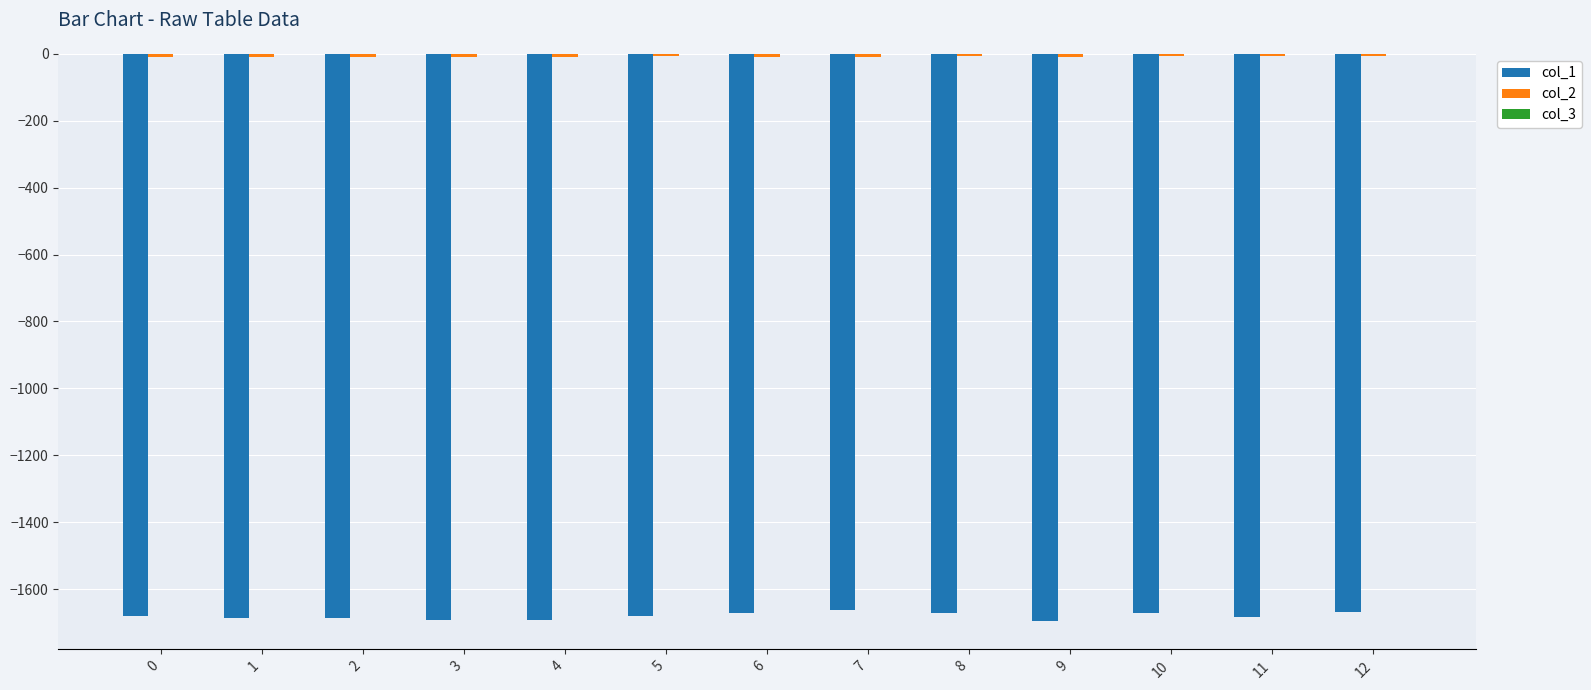

What is the difference between the second highest and minimum values in the col_3 series?

0.2